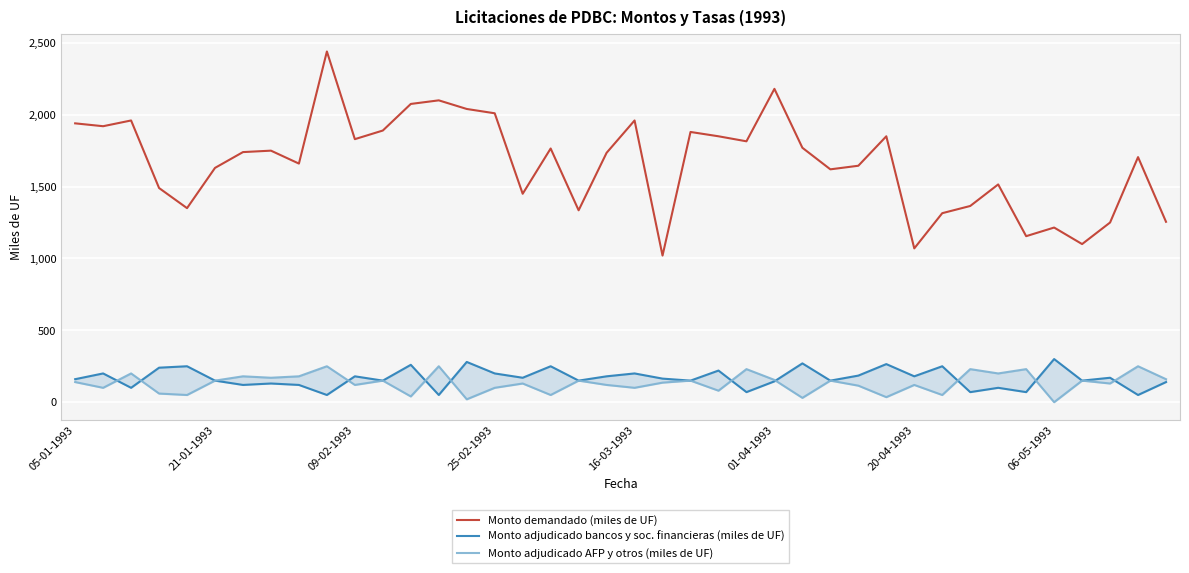

Reading left to right, extract all data points from this chart.

Monto demandado (miles de UF): 1940	1920	1960	1490	1350	1630	1740	1750	1660	2440	1830	1890	2075	2100	2040	2010	1450	1765	1335	1735	1960	1020	1880	1850	1815	2180	1770	1620	1645	1850	1070	1315	1365	1515	1155	1215	1100	1250	1705	1255
Monto adjudicado bancos y sociedades financieras (miles de UF): 160	200	100	240	250	150	120	130	120	50	180	150	260	50	280	200	170	250	150	180	200	164	150	220	70	145	270	150	185	265	180	250	70	100	70	300	150	170	50	140
Monto adjudicado AFP y otros (miles de UF): 140	100	200	60	50	150	180	170	180	250	120	150	40	250	20	100	130	50	150	120	100	136	150	80	230	155	30	150	115	35	120	50	230	200	230	0	150	130	250	160